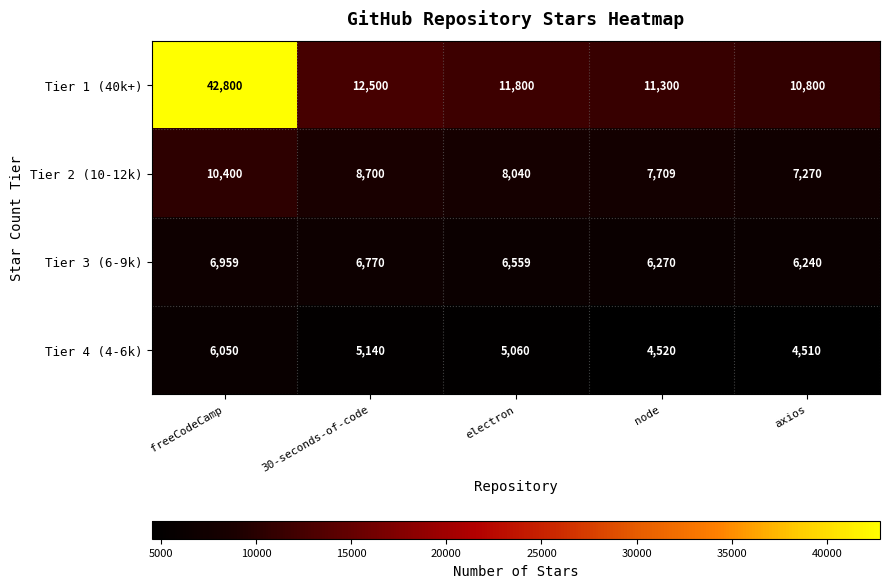

What is the total value across all series at electron?

31459